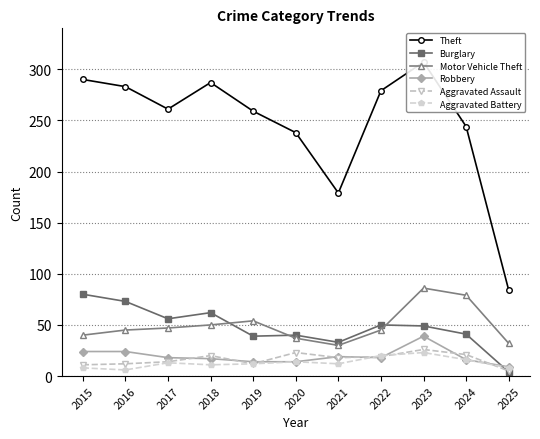

What is the smallest value displayed?

4